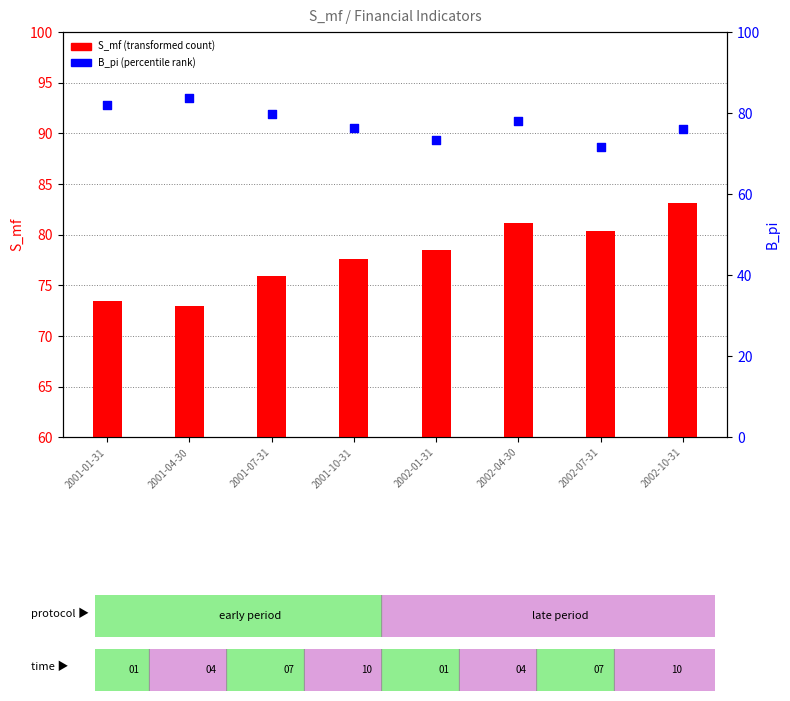

Which series has the largest Y range (max minus min)?

B_pi (percentile rank)